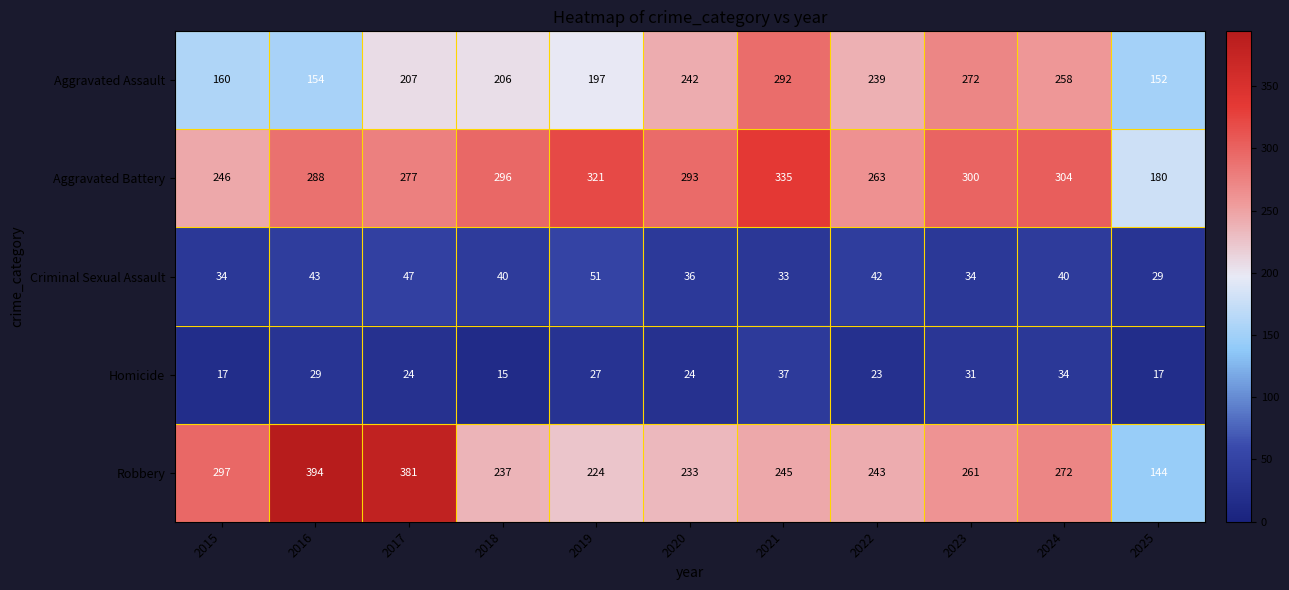

Count the number of data series in this chart.

5